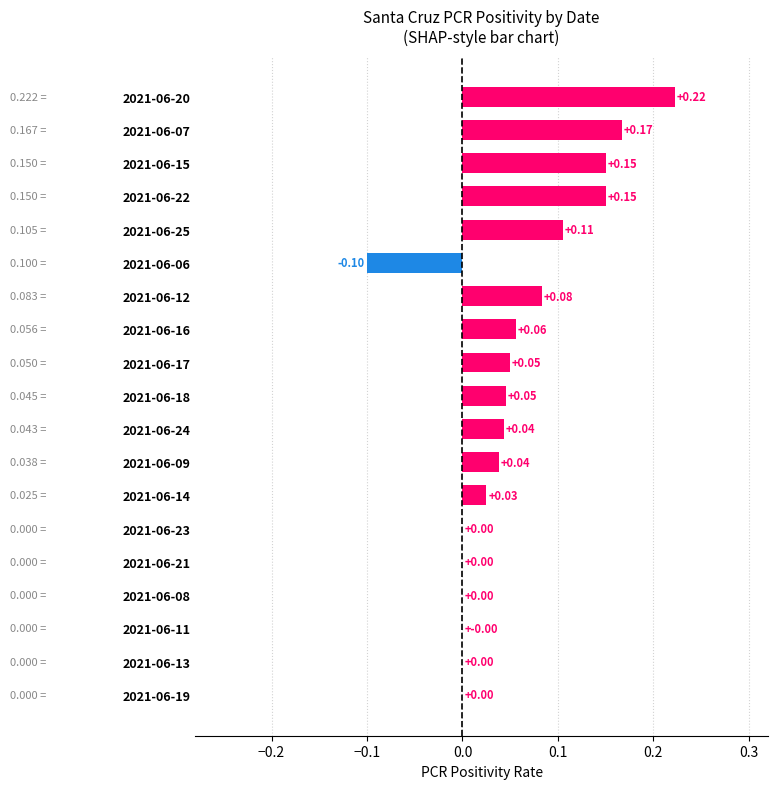

Which has a higher value, 2021-06-17 or 2021-06-08?

2021-06-17